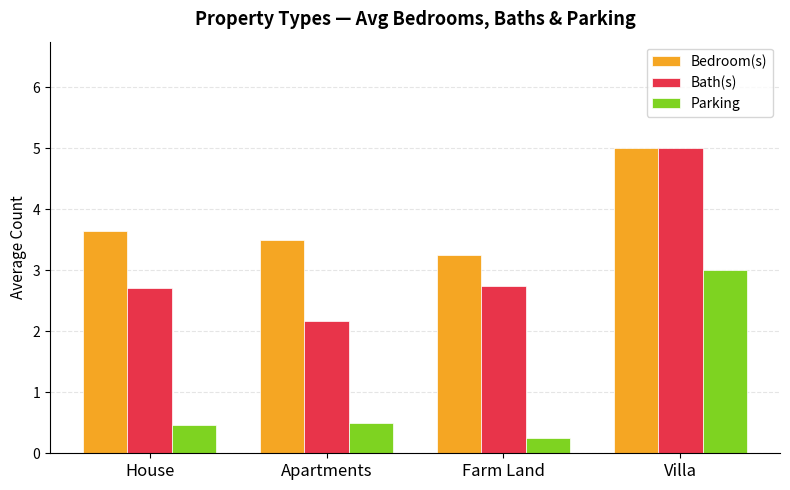

Is it true that Bedroom(s) equals 6.3 at House?

False